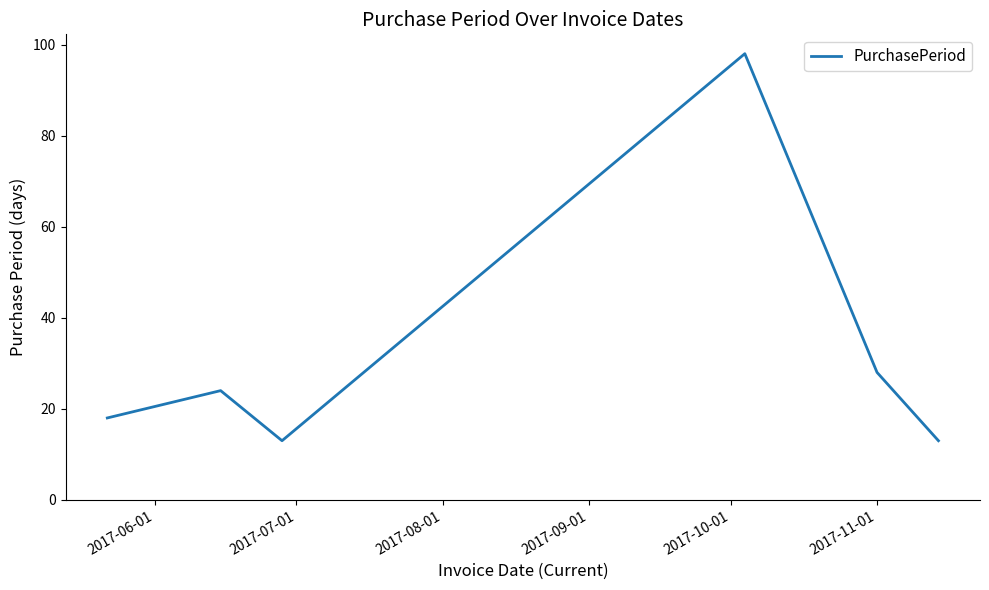

What is the difference between the maximum and second lowest values?

85